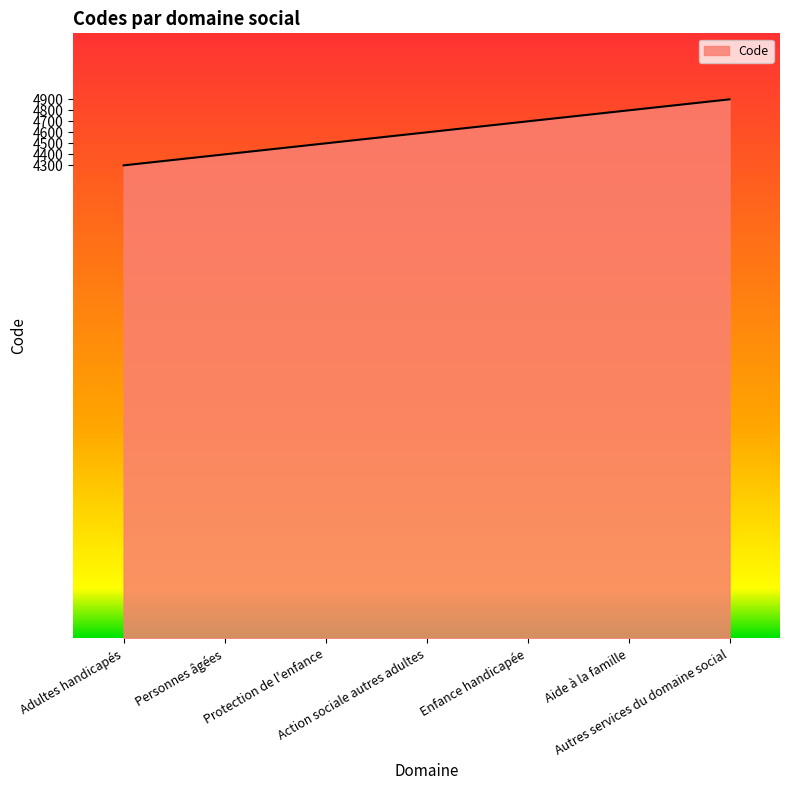

How many series are shown in this chart?

1